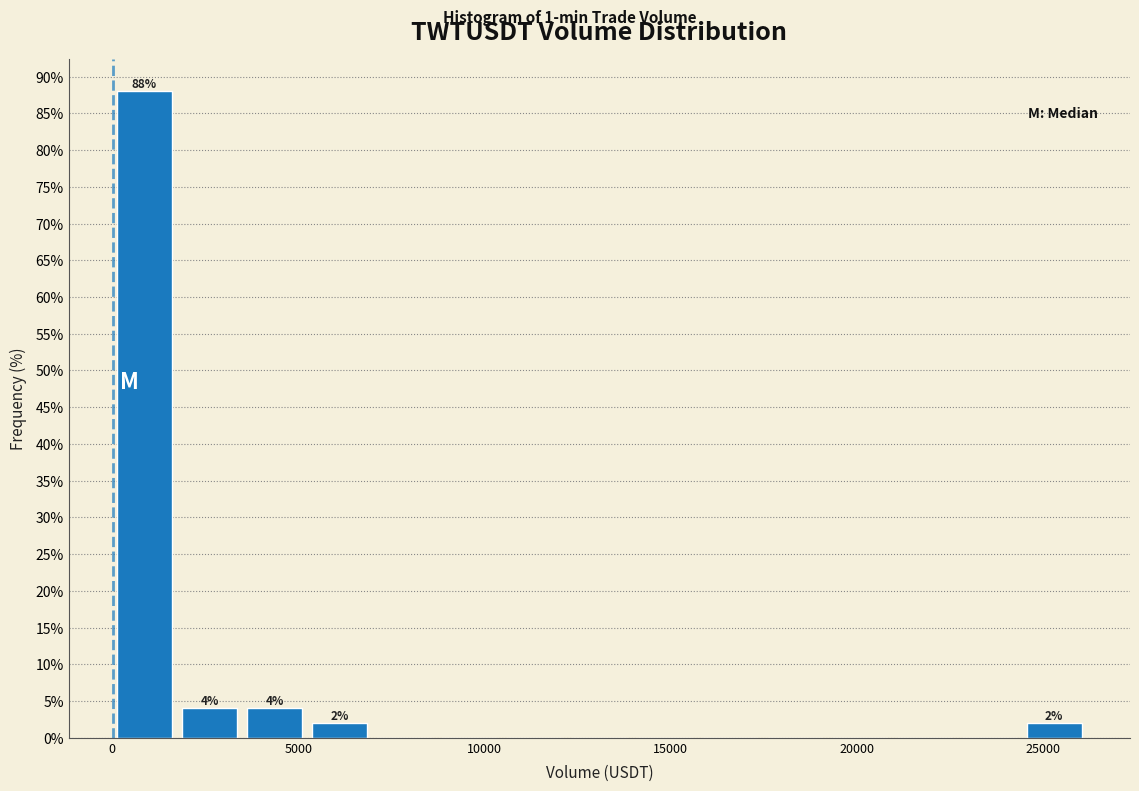

Around what value on the x-axis is the tallest bar? Give the approximate position of its centre, as read against the axis.

1000